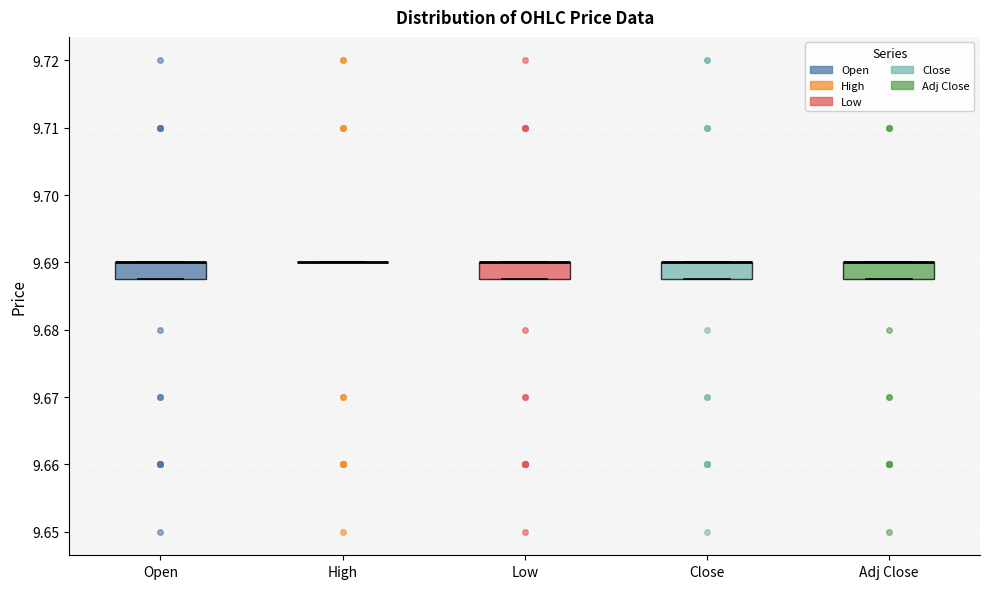

Reading left to right, transcribe this box plot: for each box, give where its median line is, the range the box spans, and where its two whiskers end, as read against the y-axis. The values are not printed on the chart, so give them approximately, as read against the axis.

Open: median 9.690 (drawn on the box's upper edge), box 9.688 to 9.690, whiskers 9.688 to 9.690
High: box collapsed to a line at 9.690, whiskers 9.690 to 9.690
Low: median 9.690 (drawn on the box's upper edge), box 9.688 to 9.690, whiskers 9.688 to 9.690
Close: median 9.690 (drawn on the box's upper edge), box 9.688 to 9.690, whiskers 9.688 to 9.690
Adj Close: median 9.690 (drawn on the box's upper edge), box 9.688 to 9.690, whiskers 9.688 to 9.690